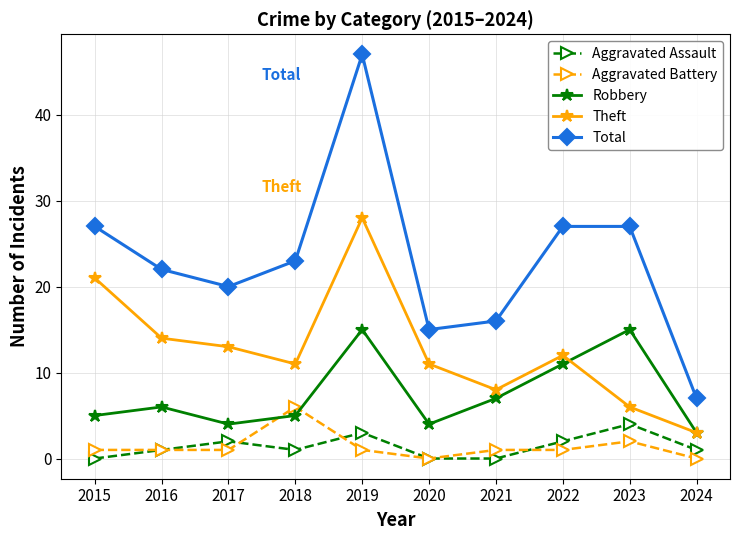

At which label does Theft first exceed 12?

2015